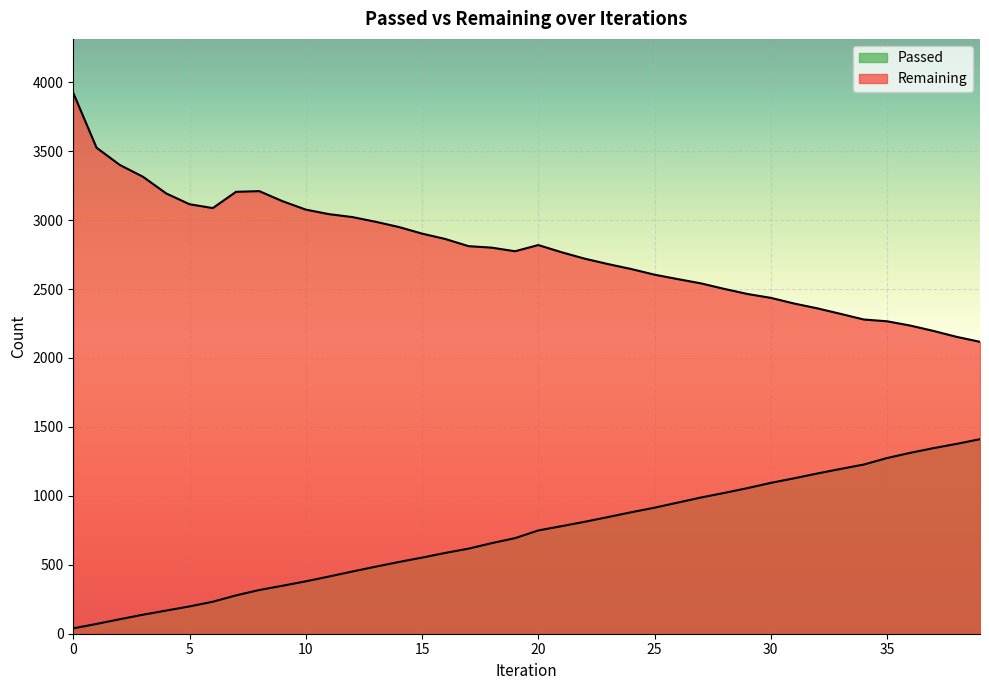

Reading right to left, transcribe all the data shown in this chart.

Passed: 39=1411	38=1377	37=1346	36=1312	35=1274	34=1227	33=1195	32=1162	31=1127	30=1094	29=1056	28=1021	27=988	26=951	25=914	24=881	23=846	22=812	21=780	20=749	19=693	18=657	17=617	16=586	15=552	14=520	13=486	12=451	11=415	10=380	9=348	8=317	7=278	6=232	5=198	4=168	3=138	2=105	1=71	0=39
Remaining: 39=2117	38=2153	37=2196	36=2235	35=2266	34=2279	33=2320	32=2360	31=2395	30=2436	29=2464	28=2501	27=2541	26=2572	25=2604	24=2645	23=2681	22=2720	21=2767	20=2819	19=2774	18=2800	17=2811	16=2863	15=2902	14=2950	13=2988	12=3022	11=3043	10=3076	9=3137	8=3210	7=3205	6=3087	5=3115	4=3193	3=3314	2=3400	1=3525	0=3922